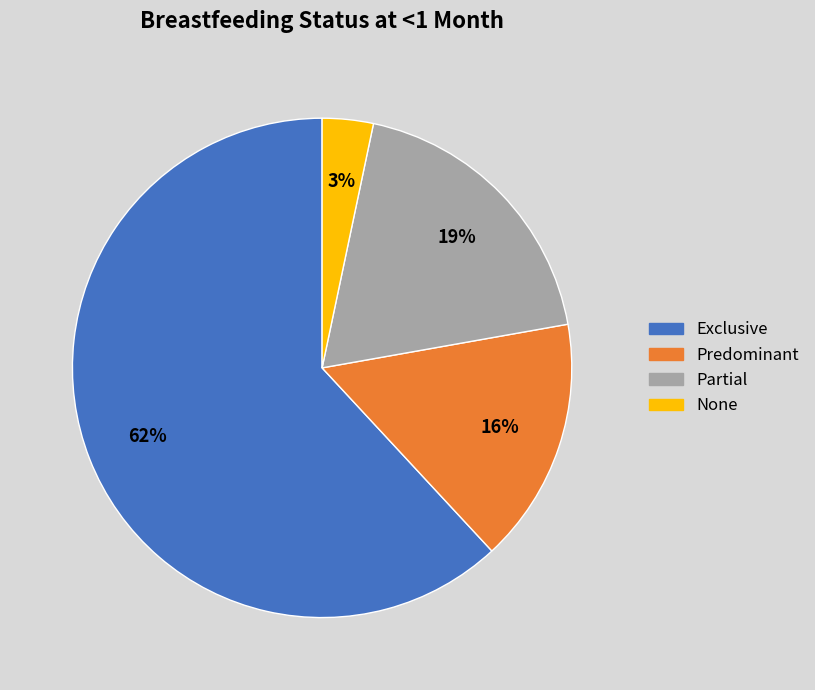

The Exclusive slice represents 75% of the pie. True or false?

False